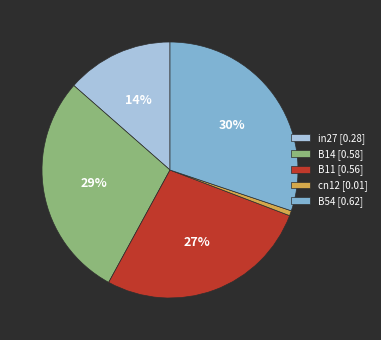

True or false: cn12 accounts for 1% of the total.

True